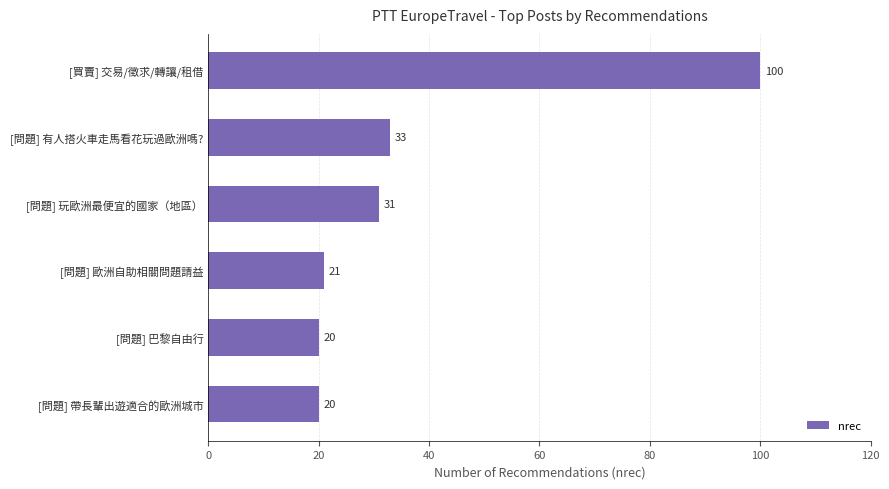

What is the label of the 1st bar from the top?

[買賣] 交易/徵求/轉讓/租借